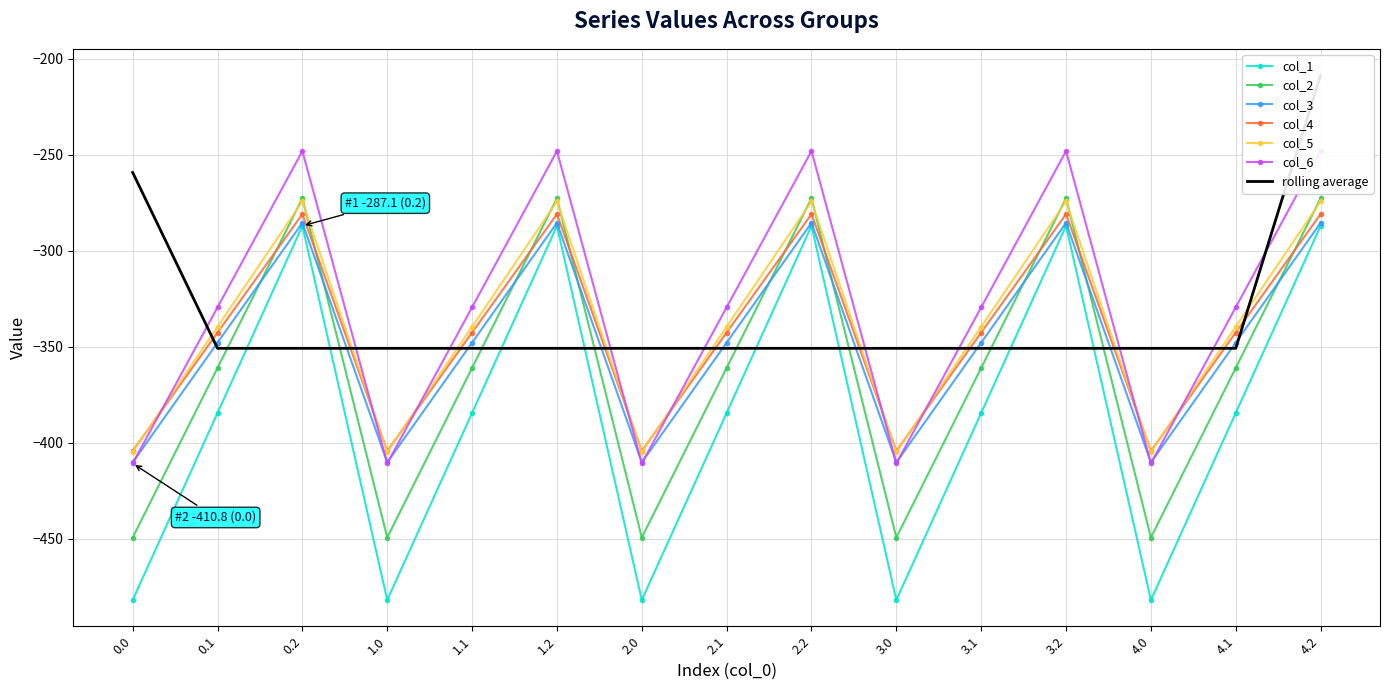

Between 4.2 and 1.1, which is larger?

4.2